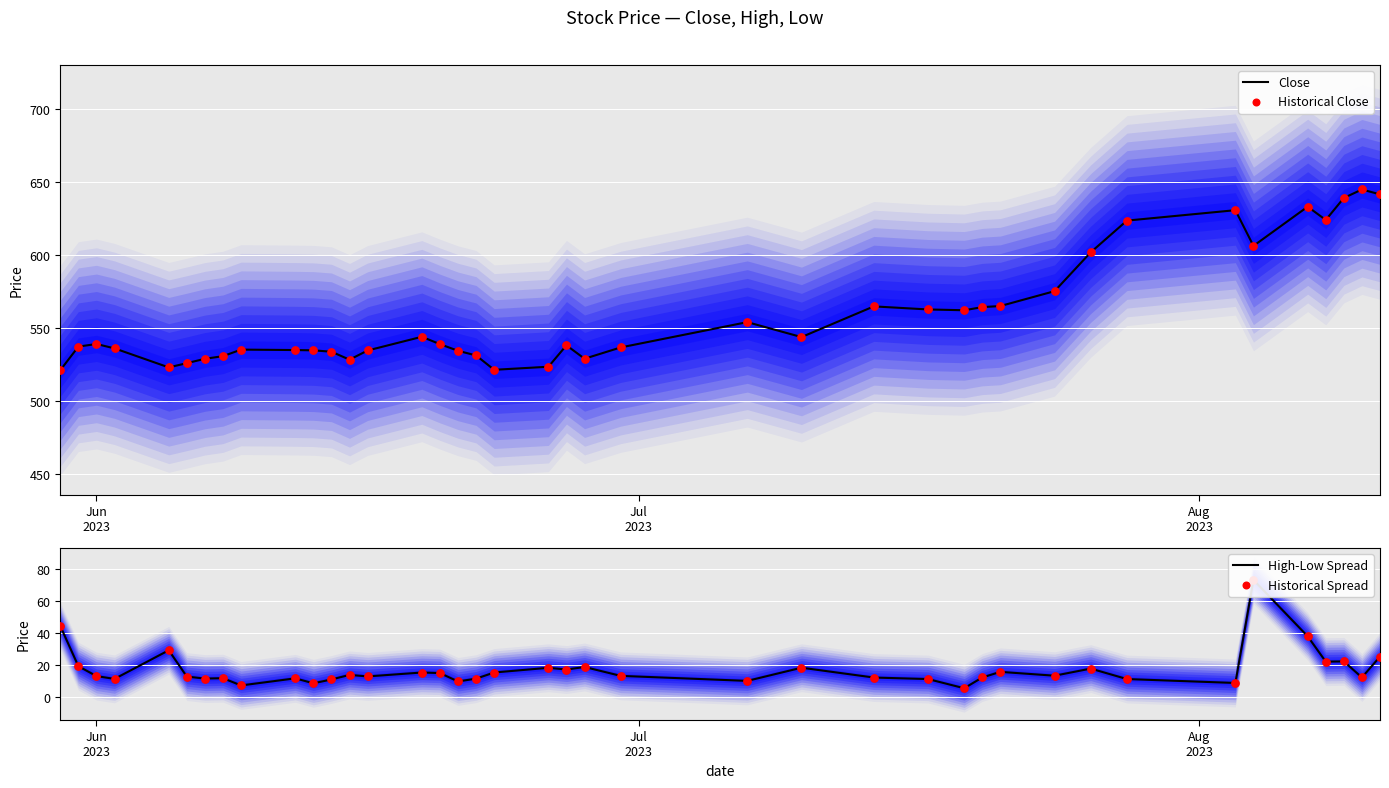

At how many categories does at least one series exceed 95?

40